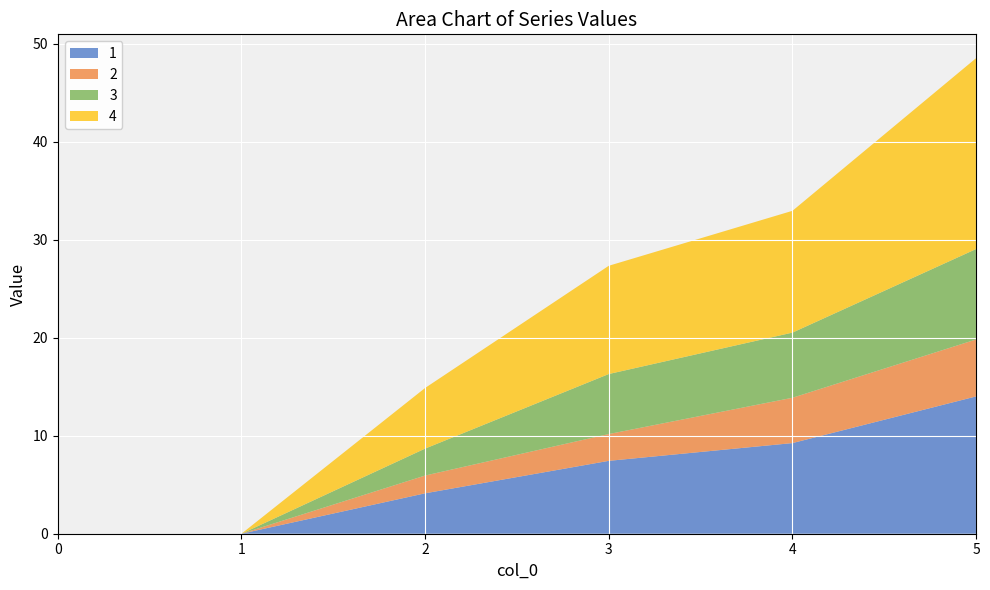

Reading right to left, transcribe all the data shown in this chart.

1: 5=14.0	4=9.2	3=7.4	2=4.1	1=0.0	0=0.0
2: 5=5.8	4=4.6	3=2.7	2=1.8	1=0.0	0=0.0
3: 5=9.2	4=6.6	3=6.1	2=2.8	1=0.0	0=0.0
4: 5=19.5	4=12.4	3=11.0	2=6.2	1=0.0	0=0.0